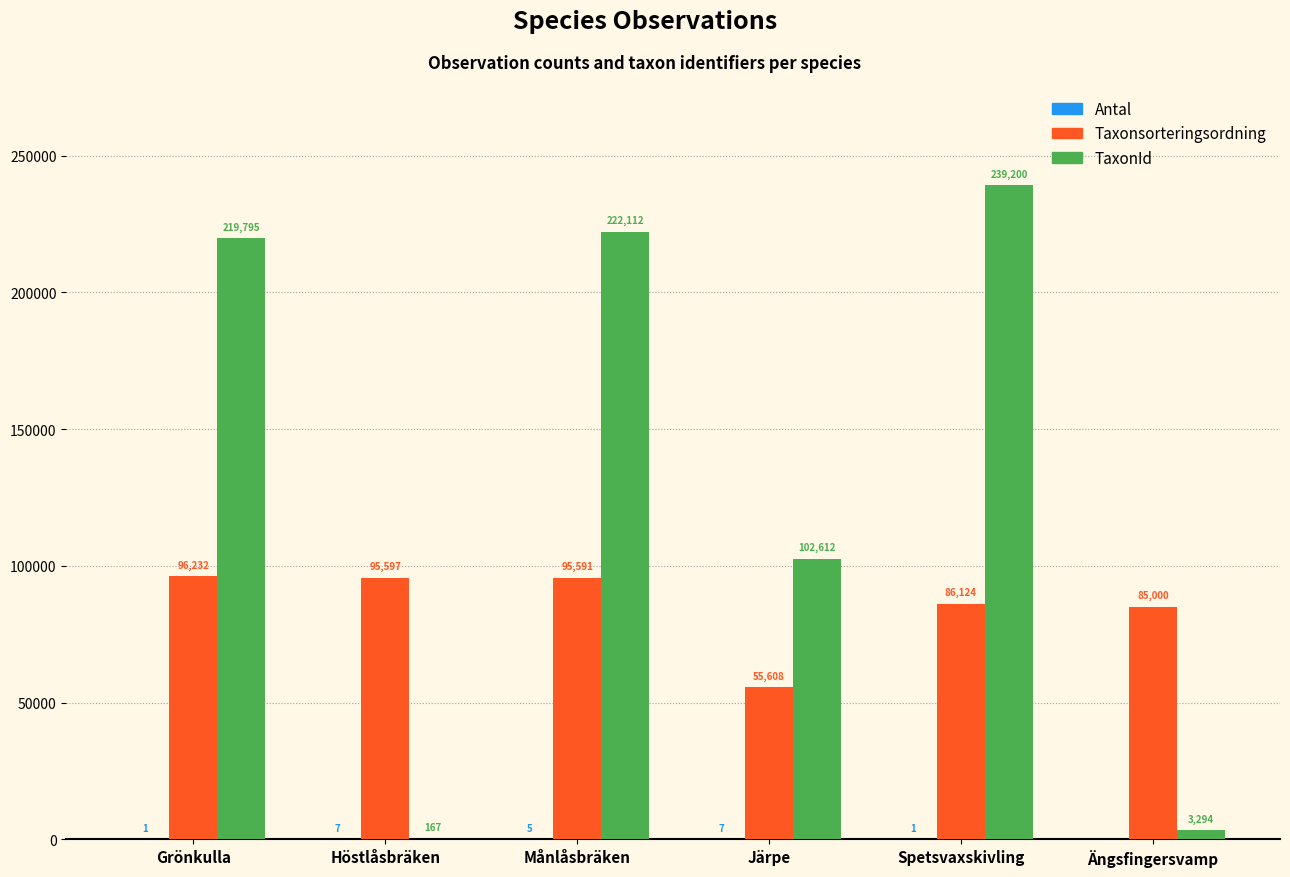

What is the sum of all Taxonsorteringsordning values?

514152